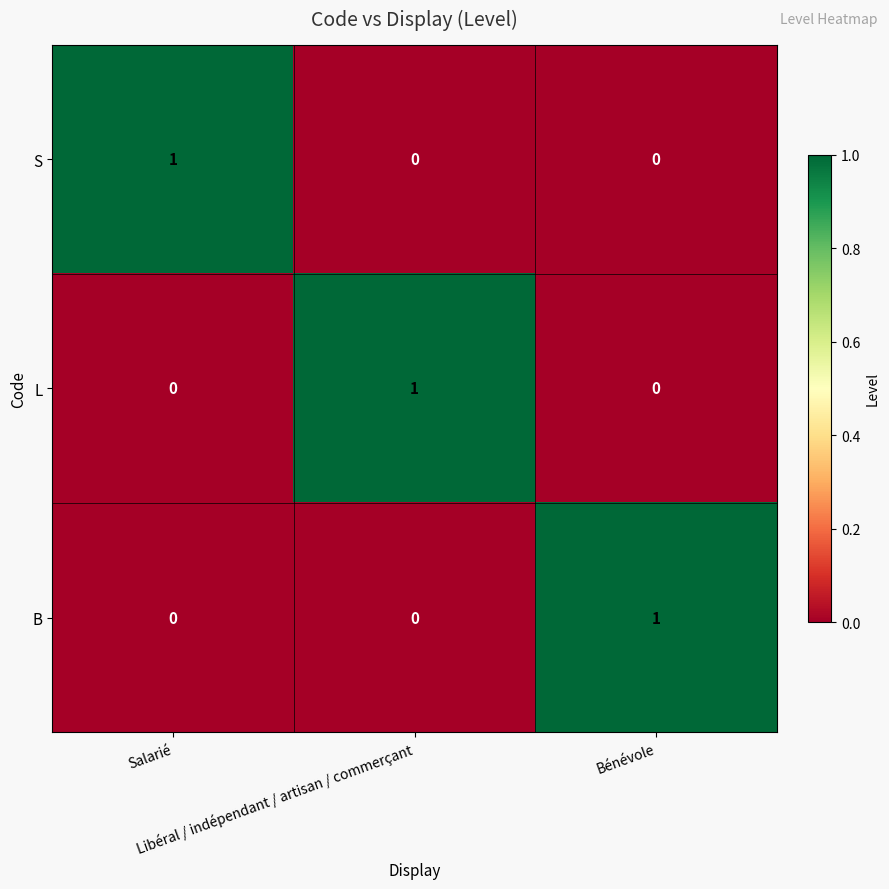

Count the L values in the range 0 to 1.

3